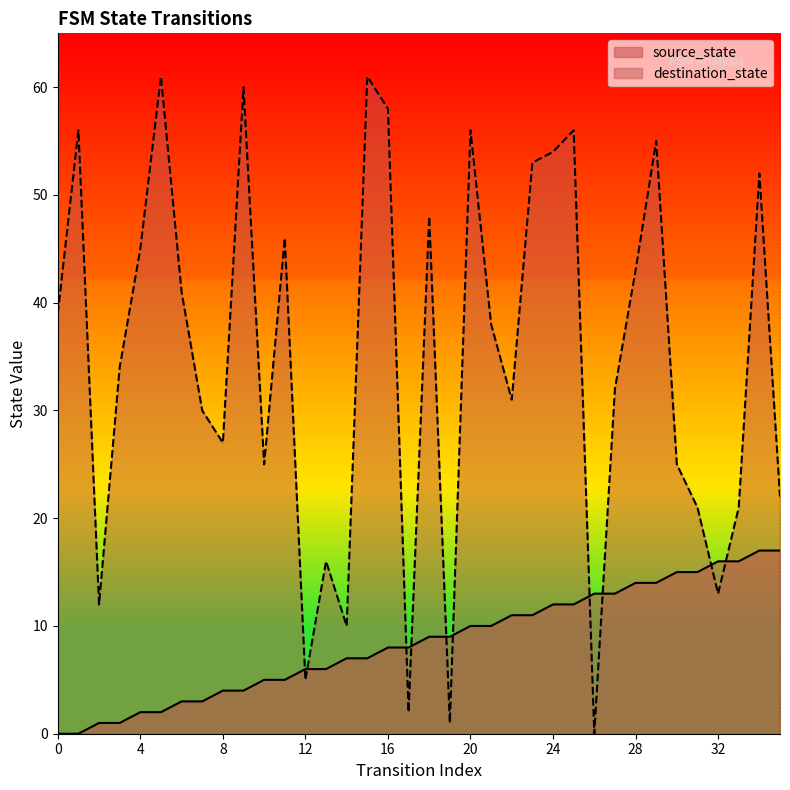

How many lines are shown in the chart?

2